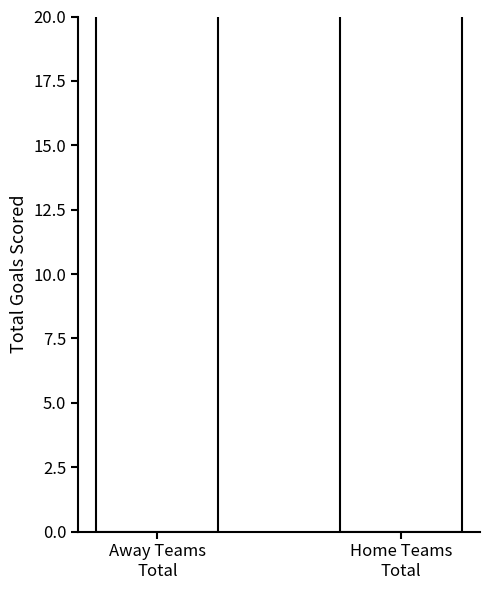

Which label corresponds to the smallest value in the chart?

Away Teams
Total